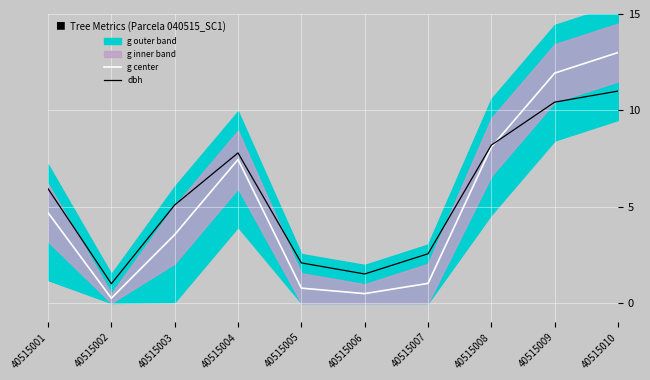

How many interior local valleys does the g center series have?

2